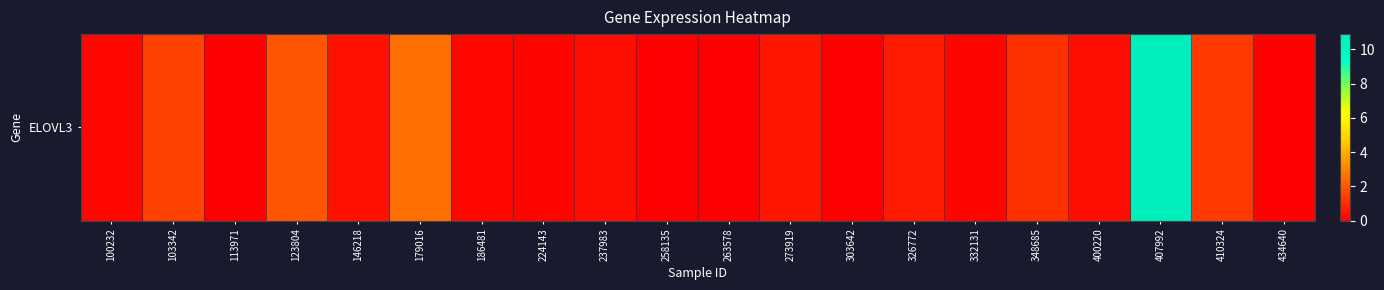

What is the difference between the values at 303642 and 123804?

2.0